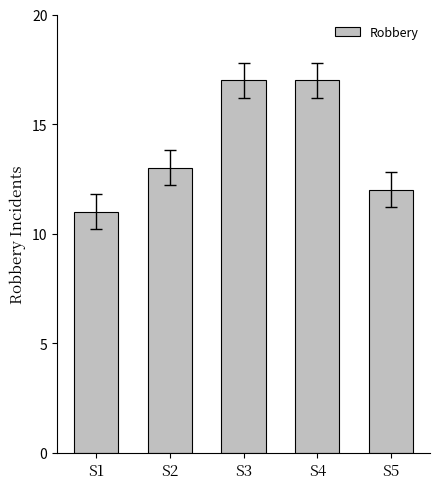

Reading right to left, what are all the values shown in this chart?

S5=12	S4=17	S3=17	S2=13	S1=11